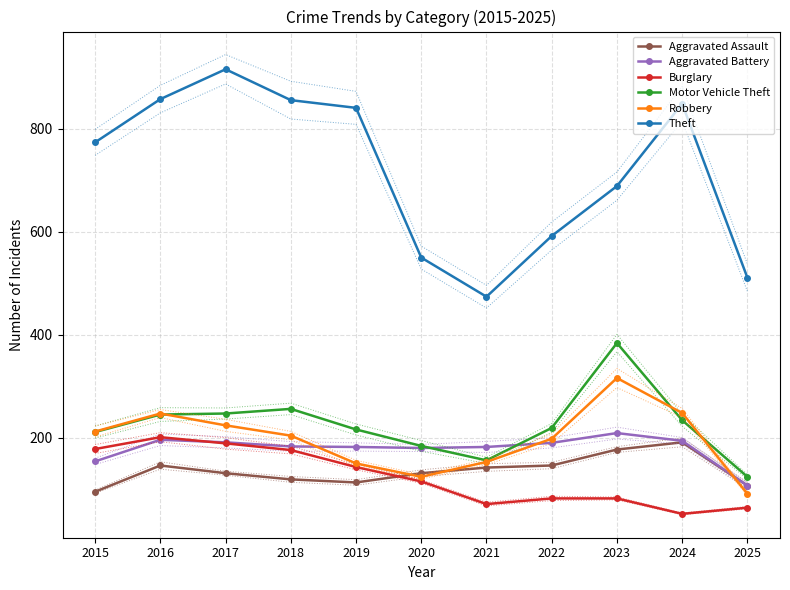

Where is Aggravated Assault nearest to the value 143?

2021